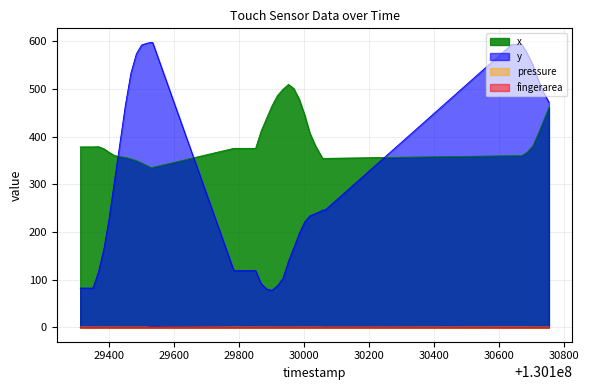

How many values in the x series exceed 375?

23